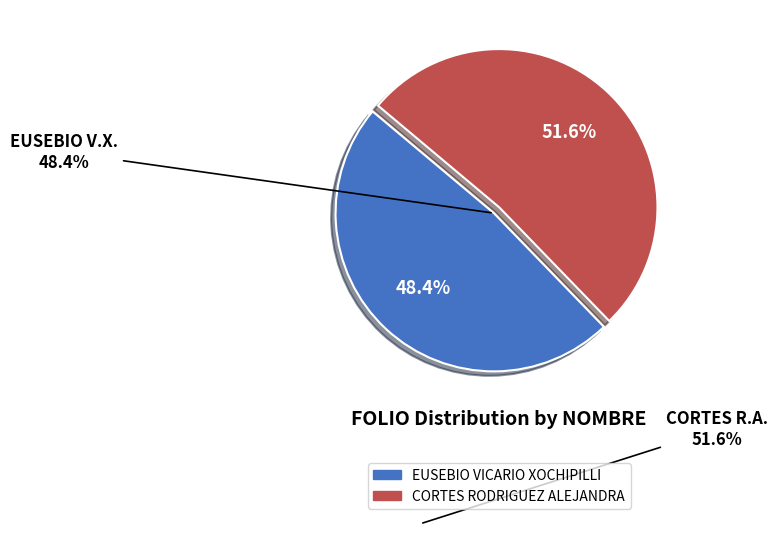

What percentage do CORTES RODRIGUEZ ALEJANDRA and EUSEBIO VICARIO XOCHIPILLI together represent?

100.0%